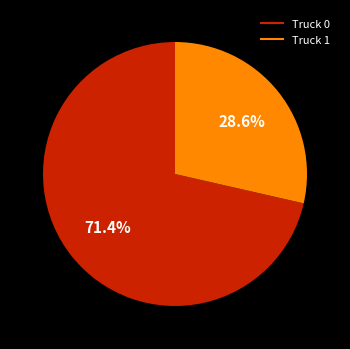

What percentage is the Truck 0 slice, to the nearest percent?

71%